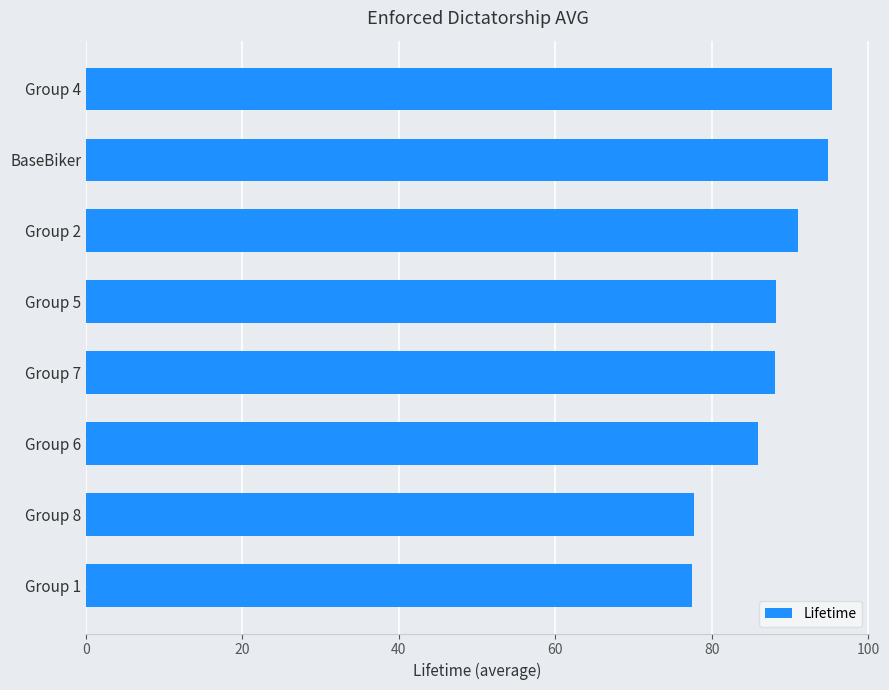

What is the label of the 1st bar from the top?

Group 4